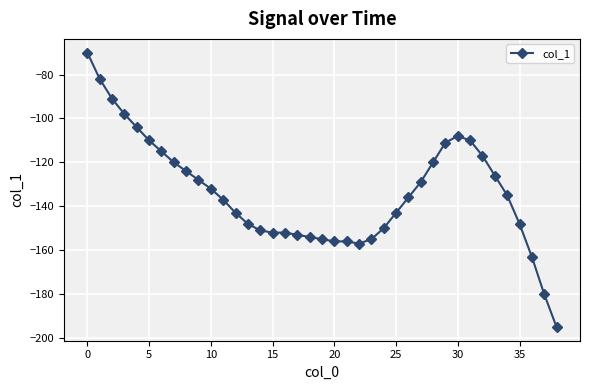

What is the value of the 28th point from the left?

-129